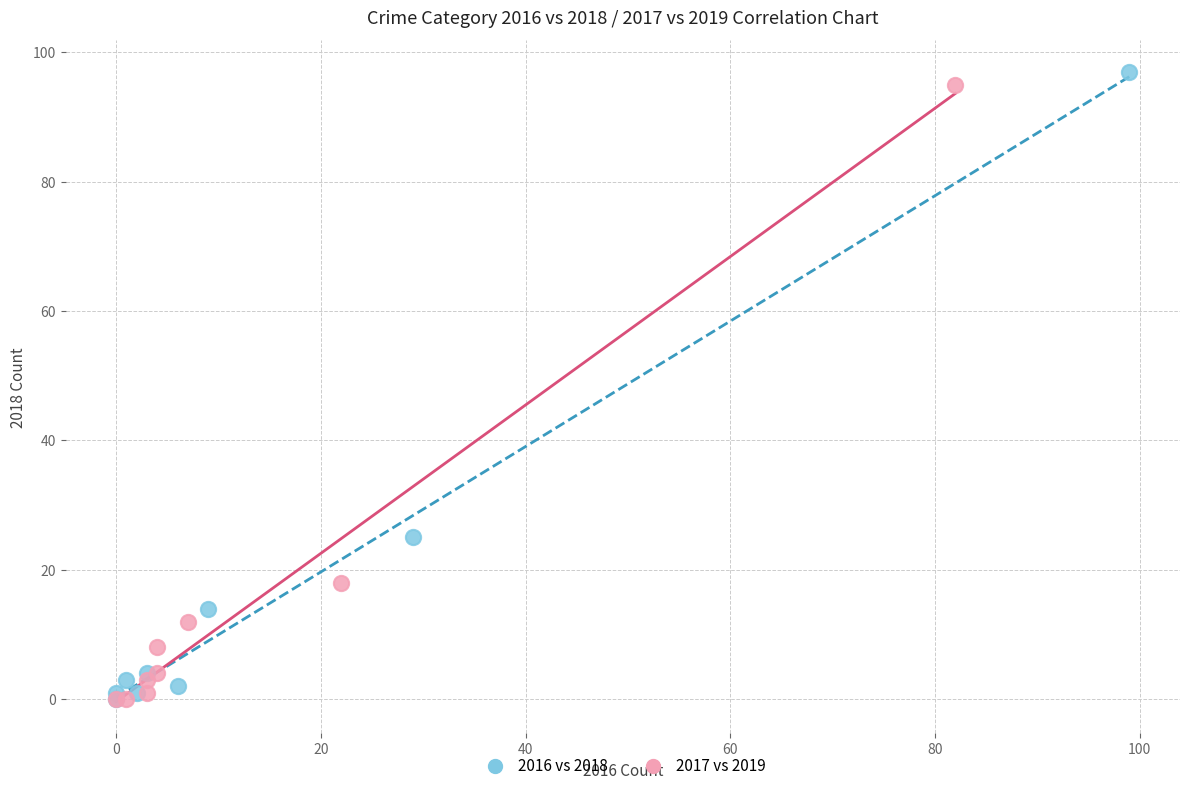

Which series has the widest spread of Y values?

2016 vs 2018